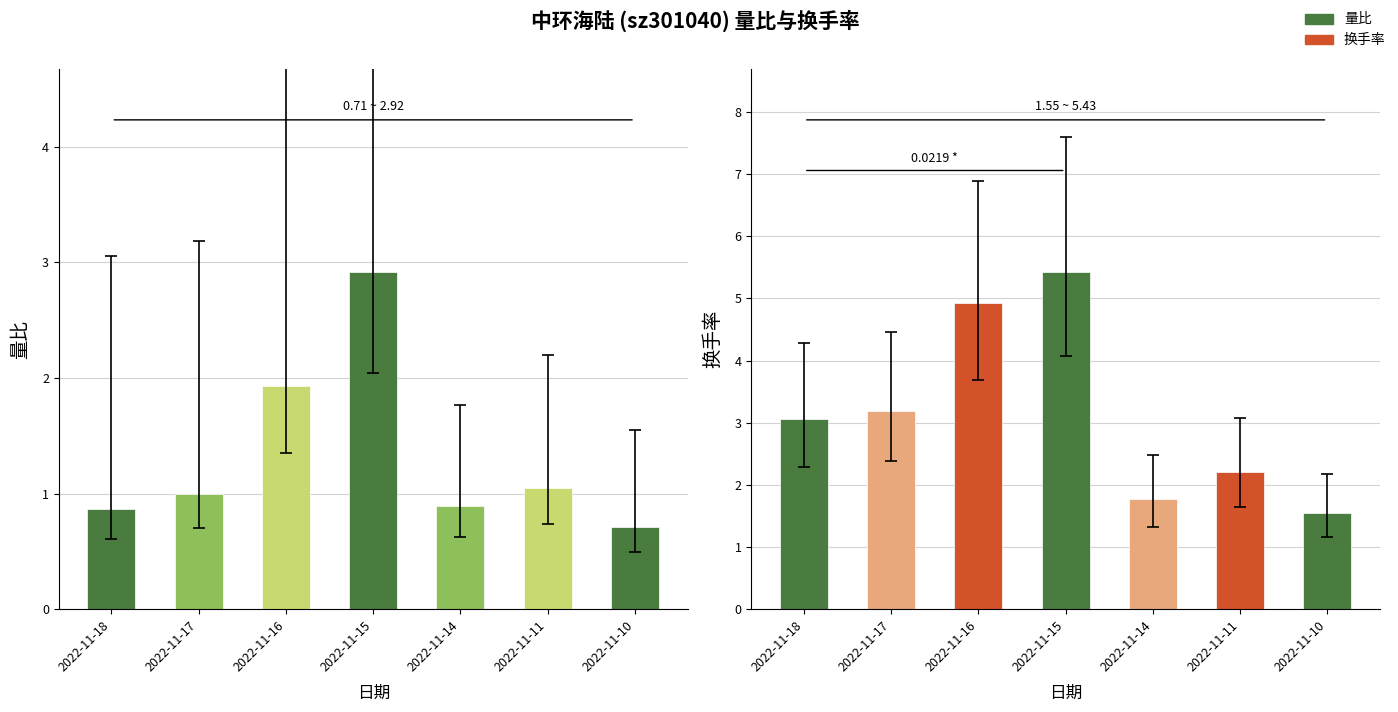

Which label corresponds to the smallest value in the chart?

2022-11-10